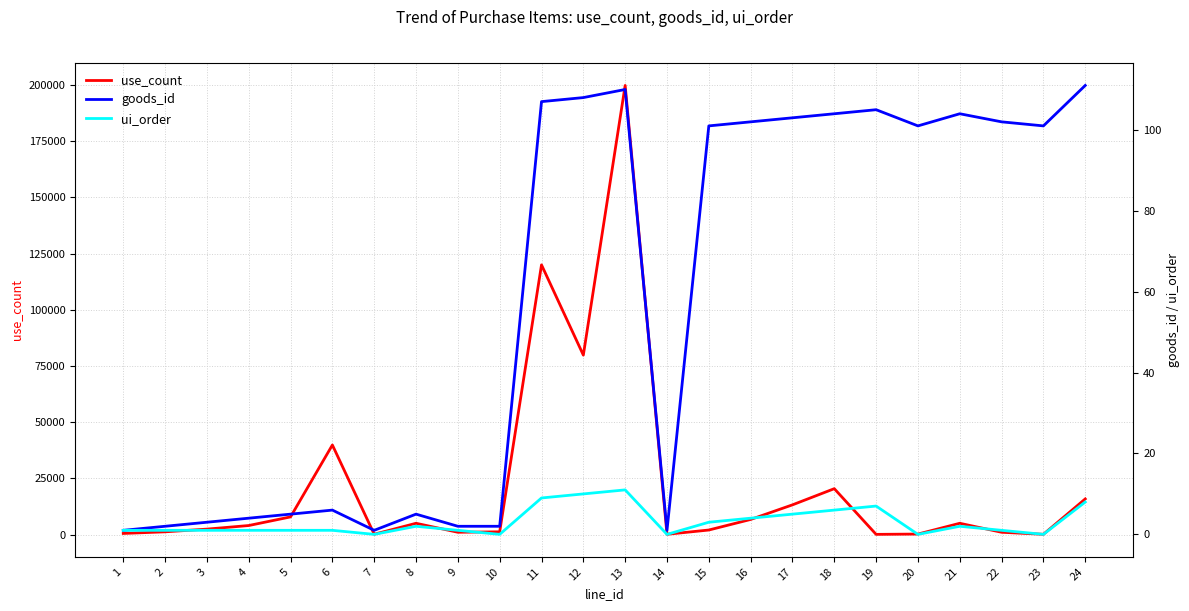

At which label does goods_id reach its peak?

24